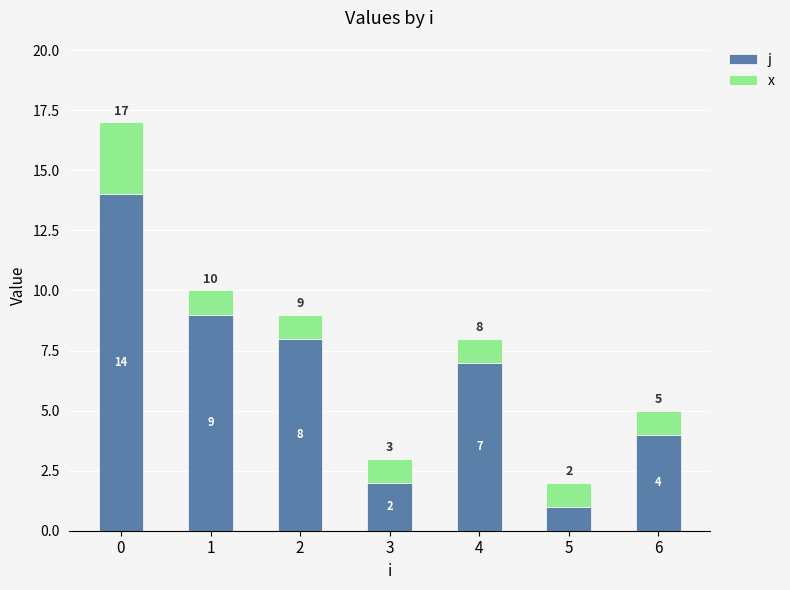

What are all the series names shown in the legend?

j, x